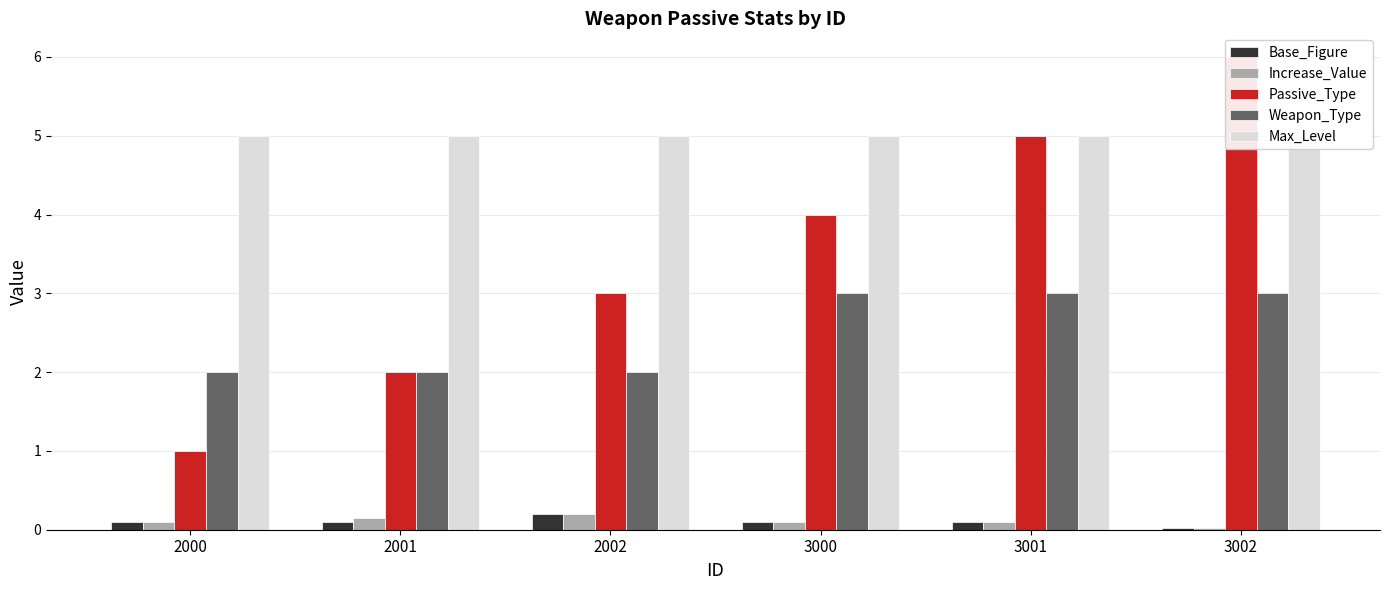

How many values in the Passive_Type series are below 4?

3